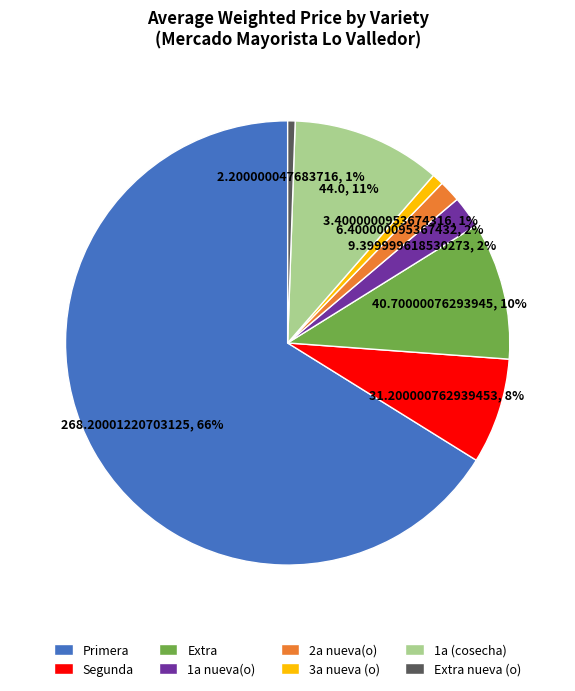

Count the number of slices in the pie.

8